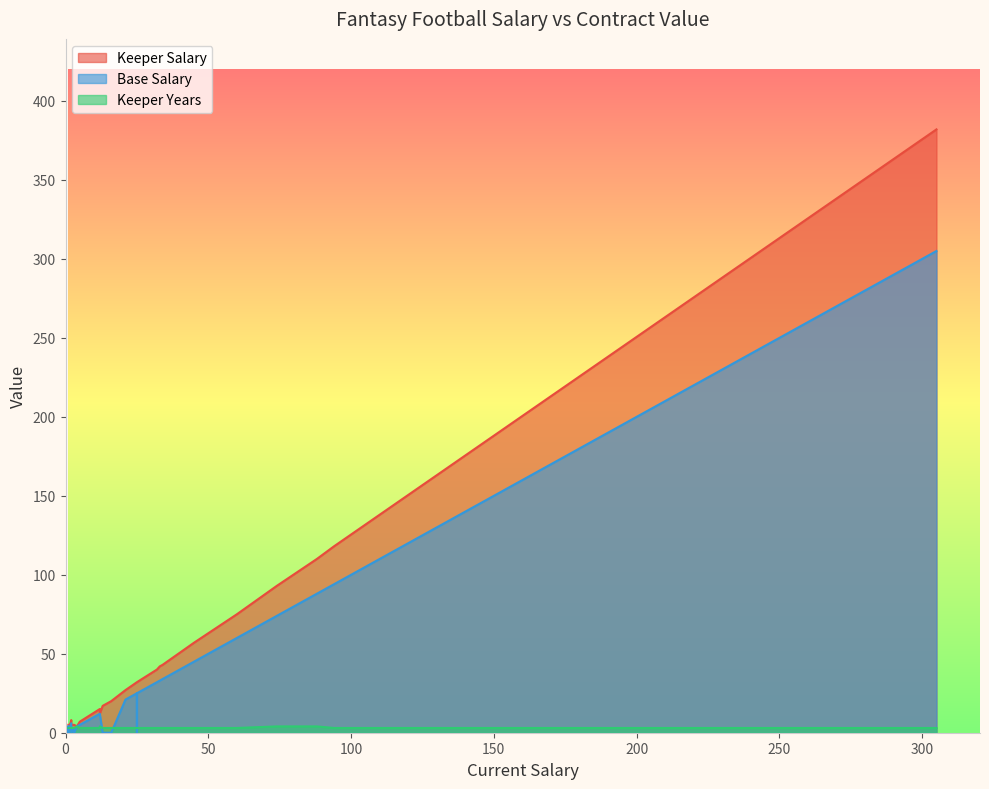

True or false: Keeper Years has more than 1 points higher than both neighbors.

True